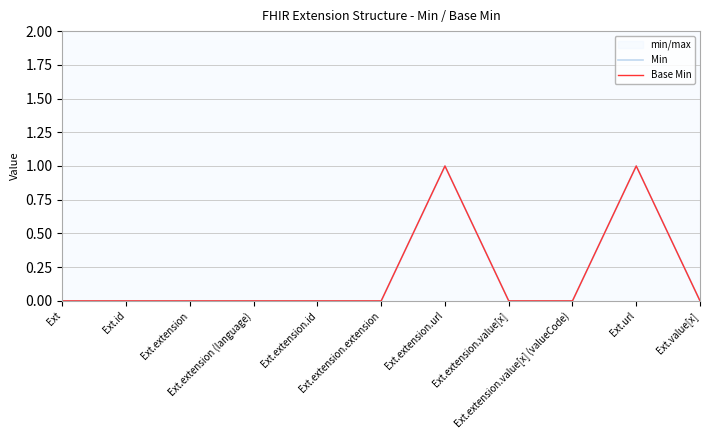

True or false: Base Min and Min cross at least once.

False